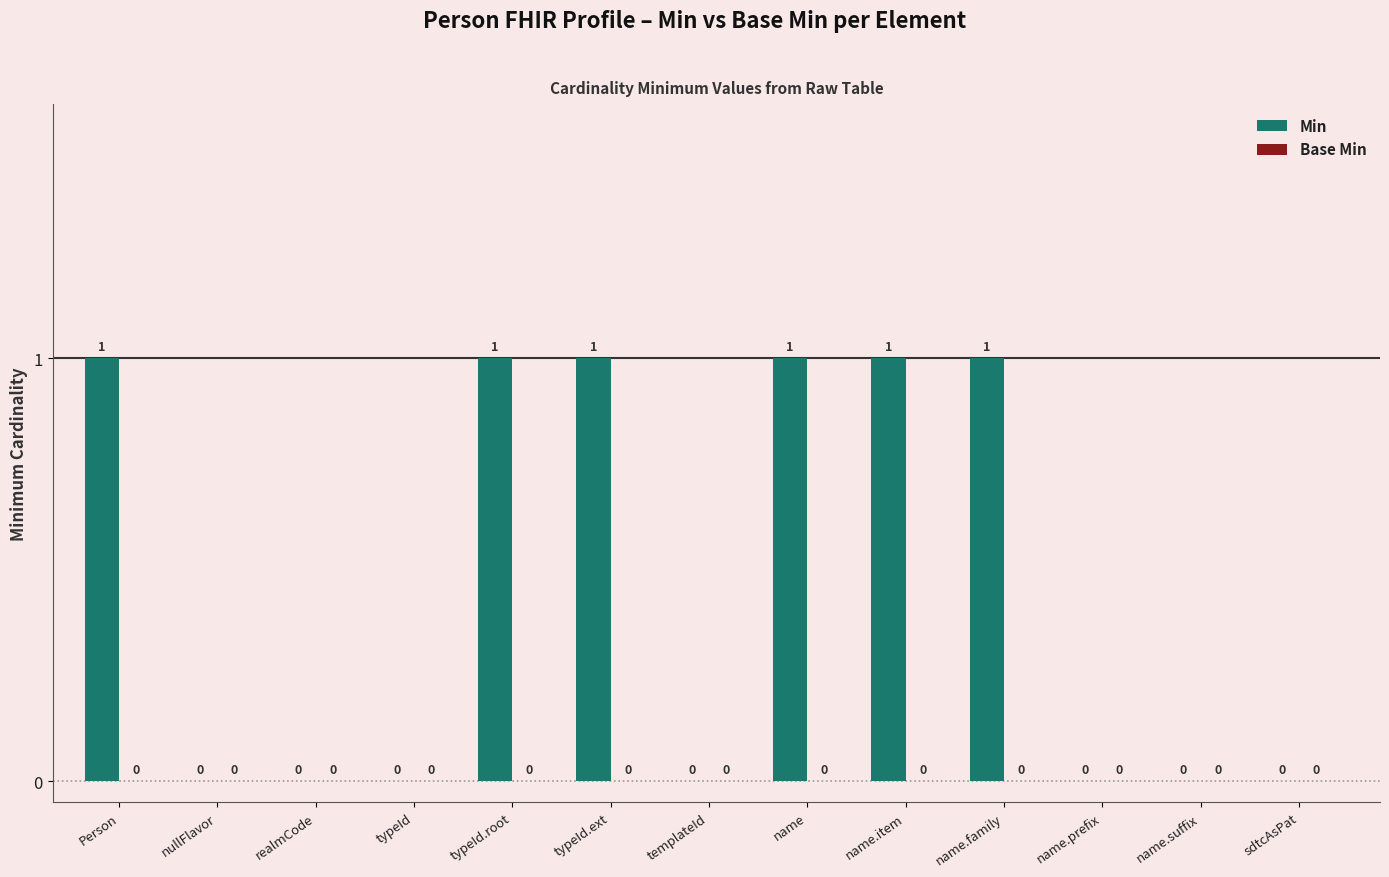

What is the sum of all values?

6